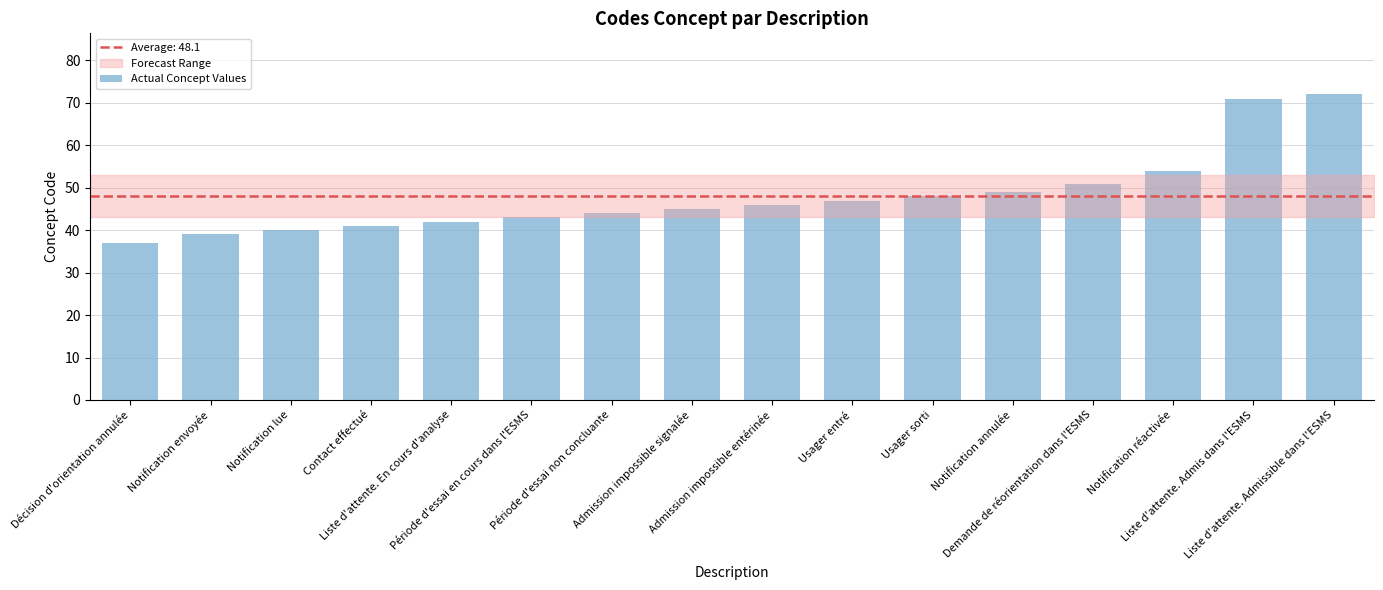

Reading right to left, what are all the values shown in this chart?

Liste d'attente. Admissible dans l'ESMS=72	Liste d'attente. Admis dans l'ESMS=71	Notification réactivée=54	Demande de réorientation dans l'ESMS=51	Notification annulée=49	Usager sorti=48	Usager entré=47	Admission impossible entérinée=46	Admission impossible signalée=45	Période d'essai non concluante=44	Période d'essai en cours dans l'ESMS=43	Liste d'attente. En cours d'analyse=42	Contact effectué=41	Notification lue=40	Notification envoyée=39	Décision d'orientation annulée=37